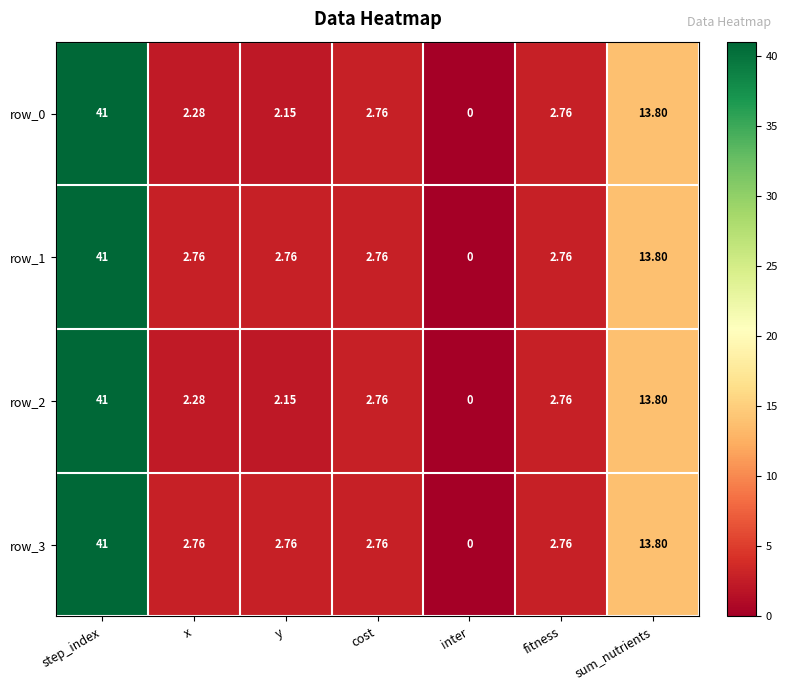

At which label does row_1 first exceed 2?

step_index